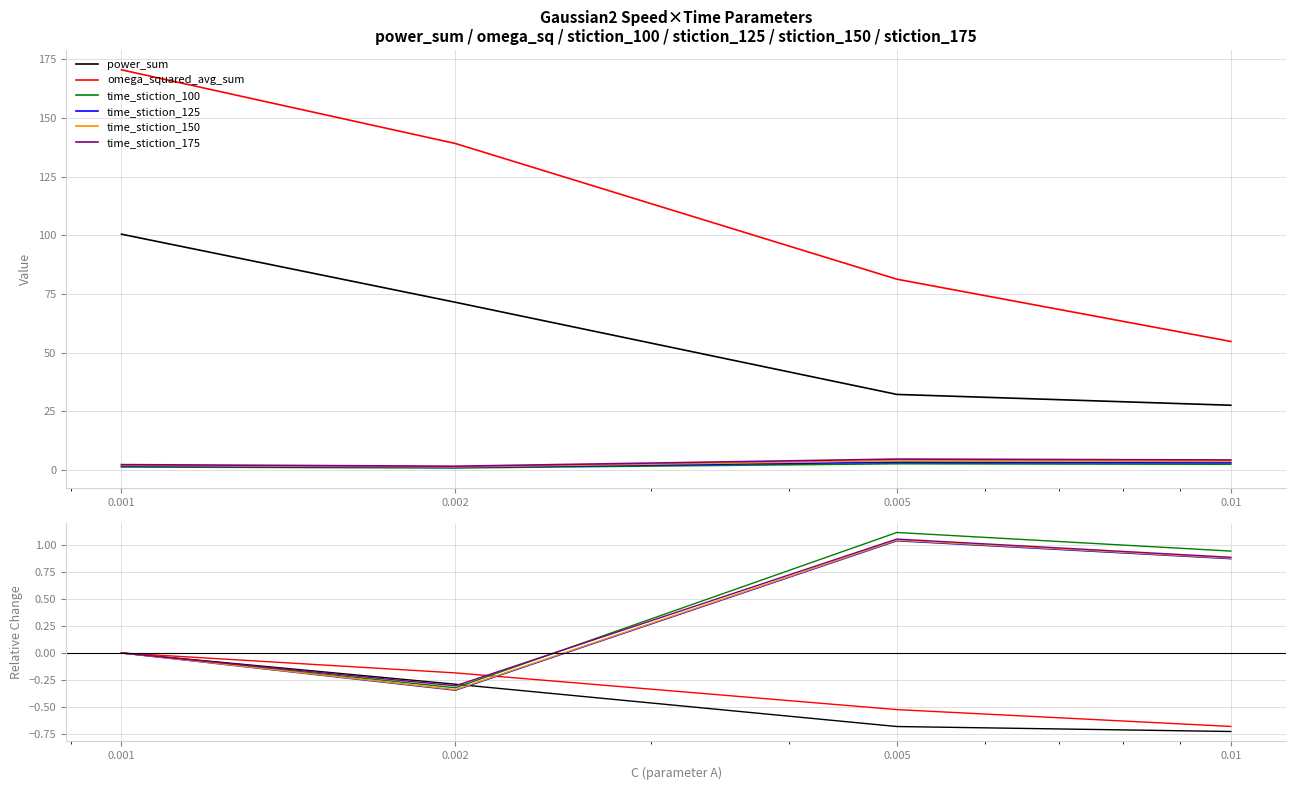

The time_stiction_100 series shows 0.9 at 0.01. True or false?

True